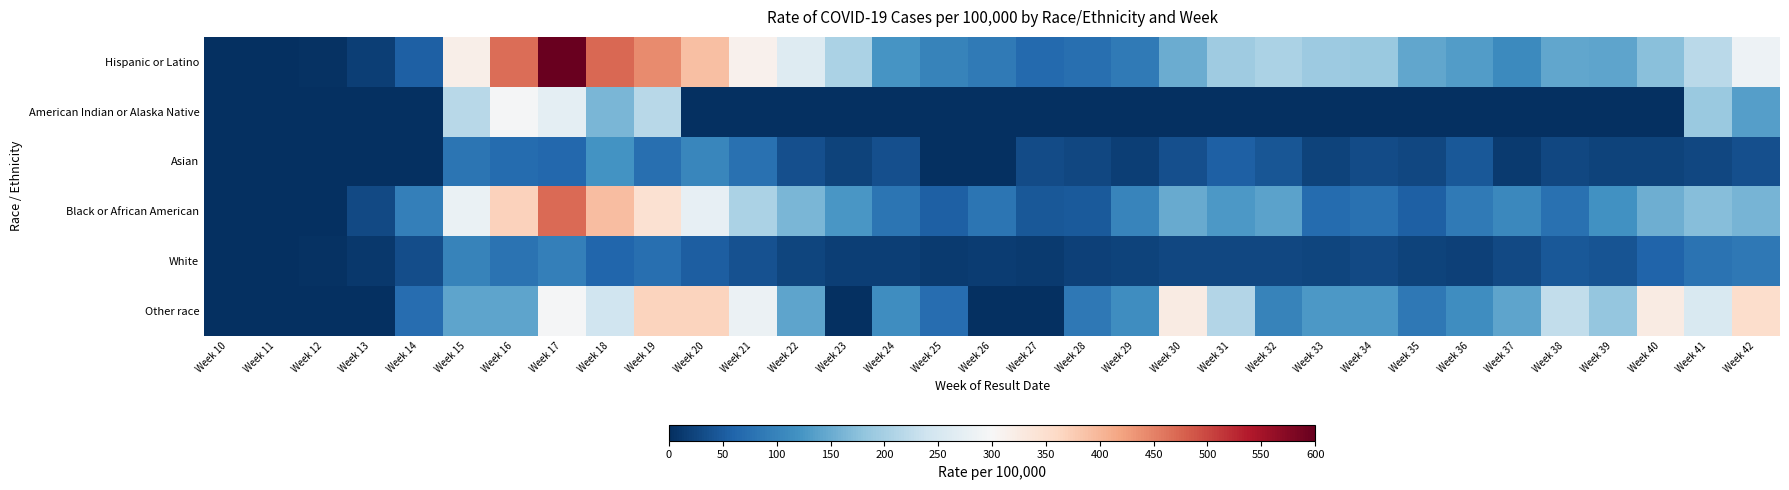

How many distinct data groups are displayed?

6